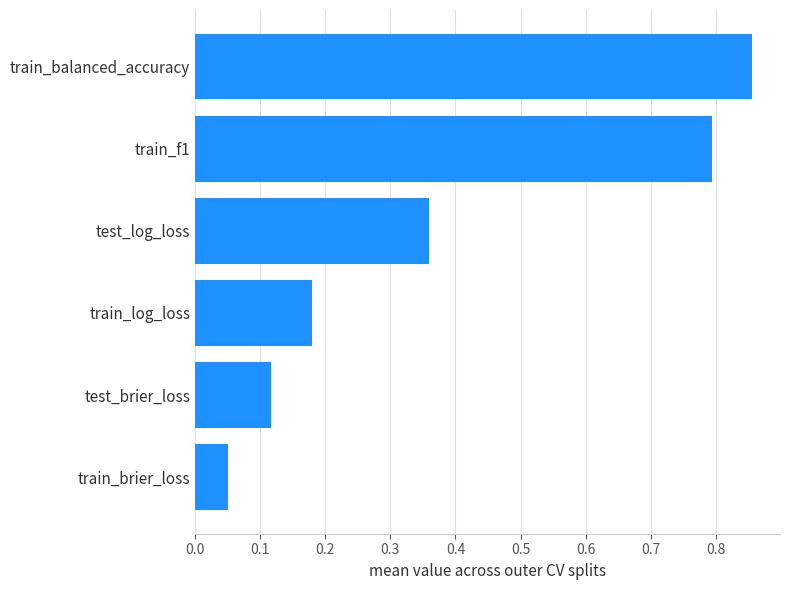

Rank the categories by value from highest to lowest.

train_balanced_accuracy, train_f1, test_log_loss, train_log_loss, test_brier_loss, train_brier_loss